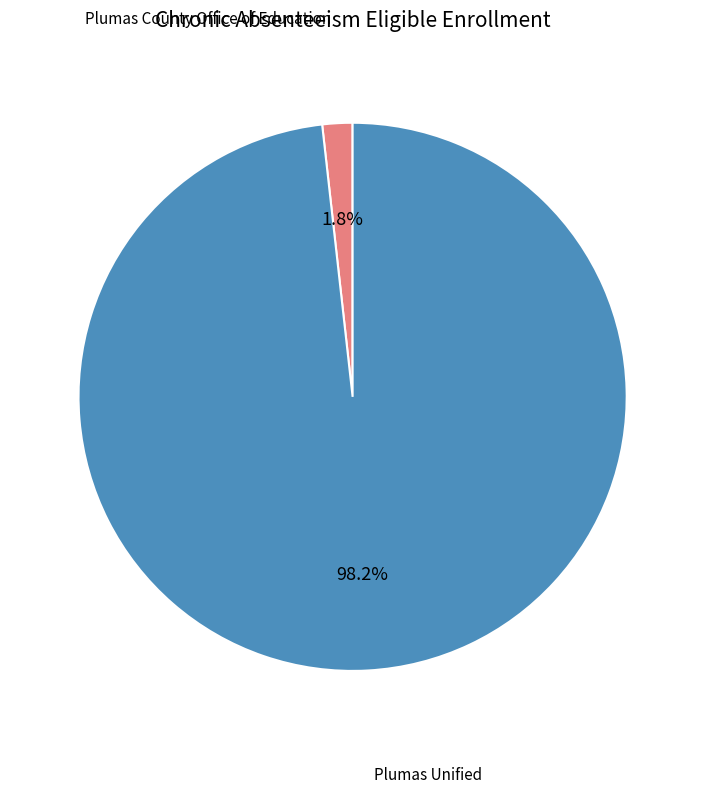

Does any single category account for the majority?

Yes